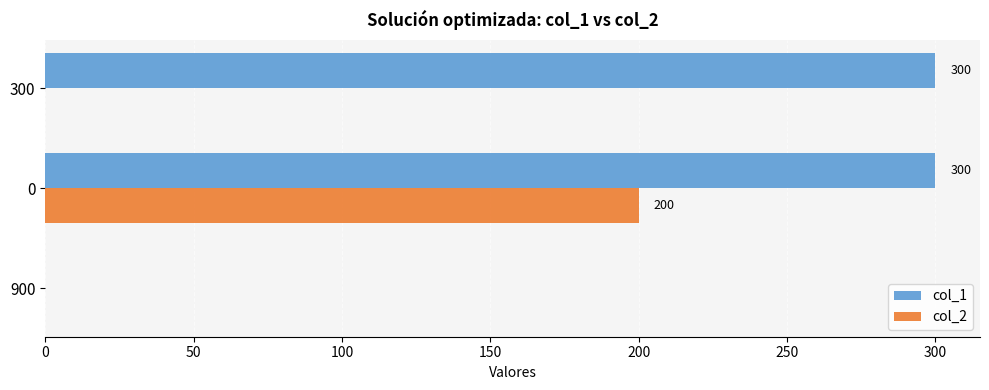

True or false: col_1 has a value of 0 at 900.

True